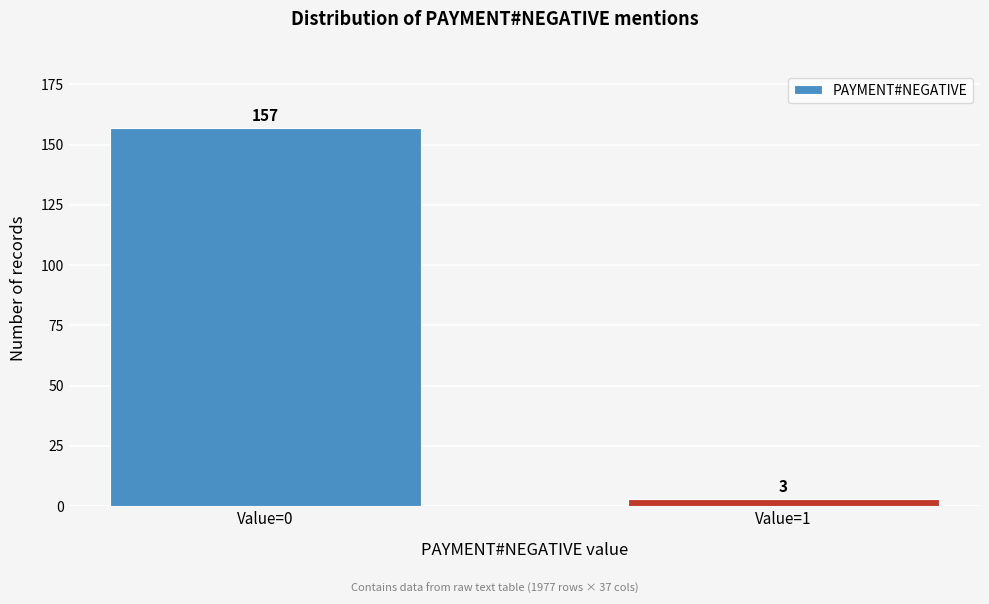

Reading left to right, transcribe all the data shown in this chart.

Value=0=157	Value=1=3